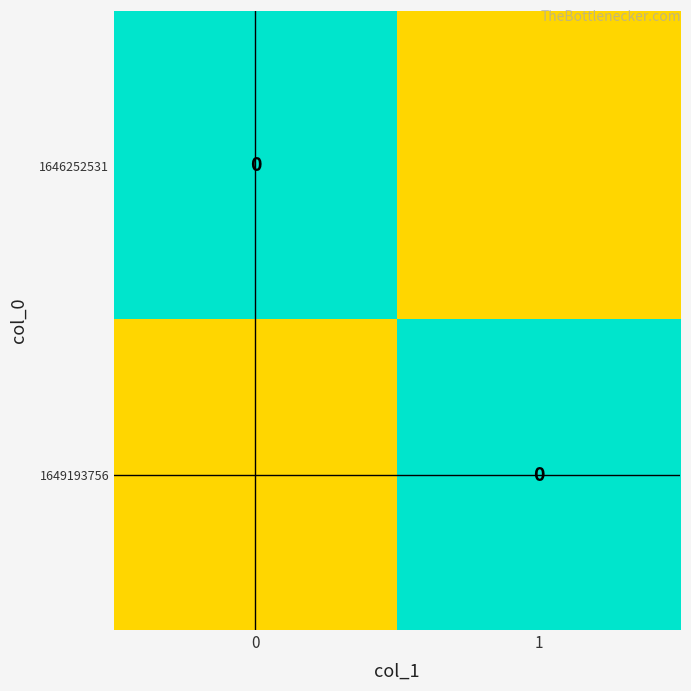

Which category has the highest value in the 1646252531 series?

1